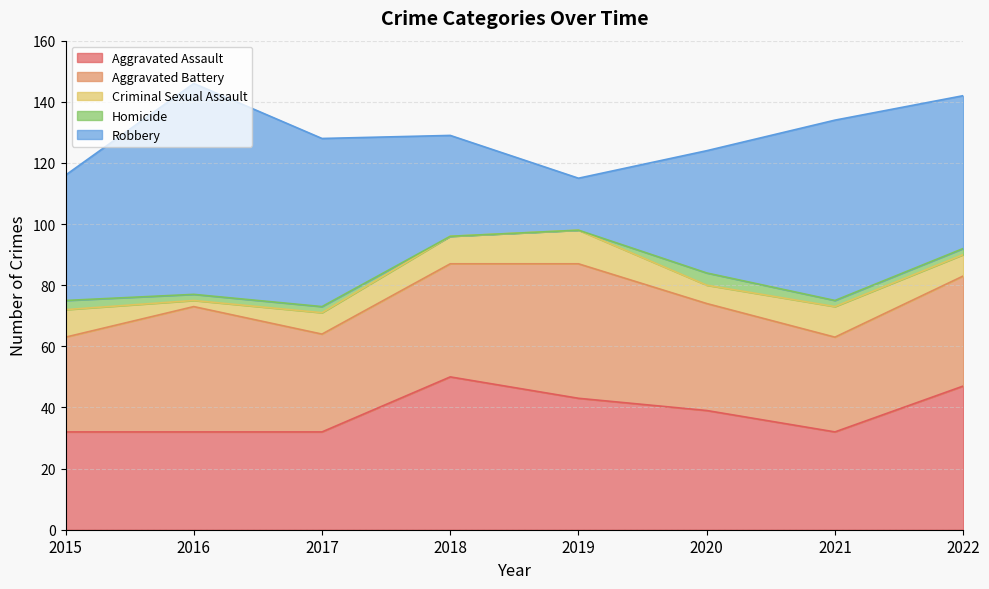

What is the difference between the maximum and minimum values in the Aggravated Assault series?

18